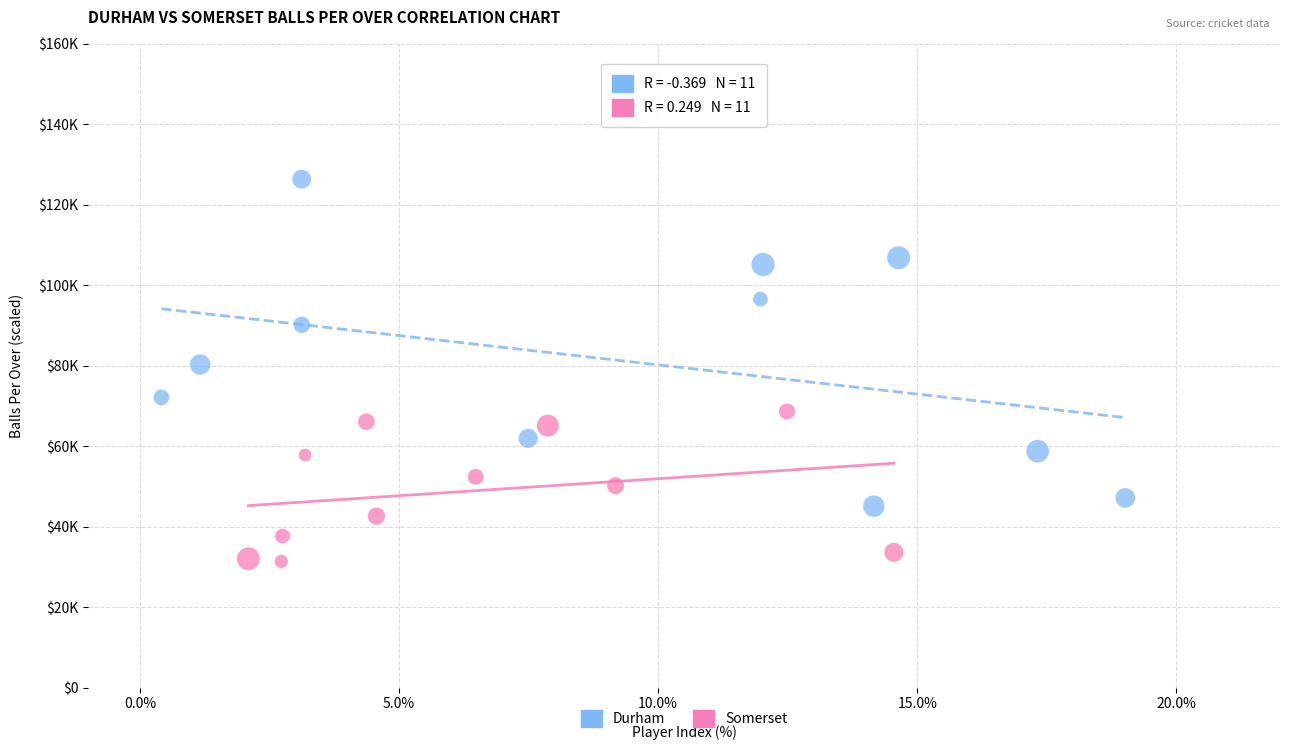

What are all the series names shown in the legend?

Durham, Somerset